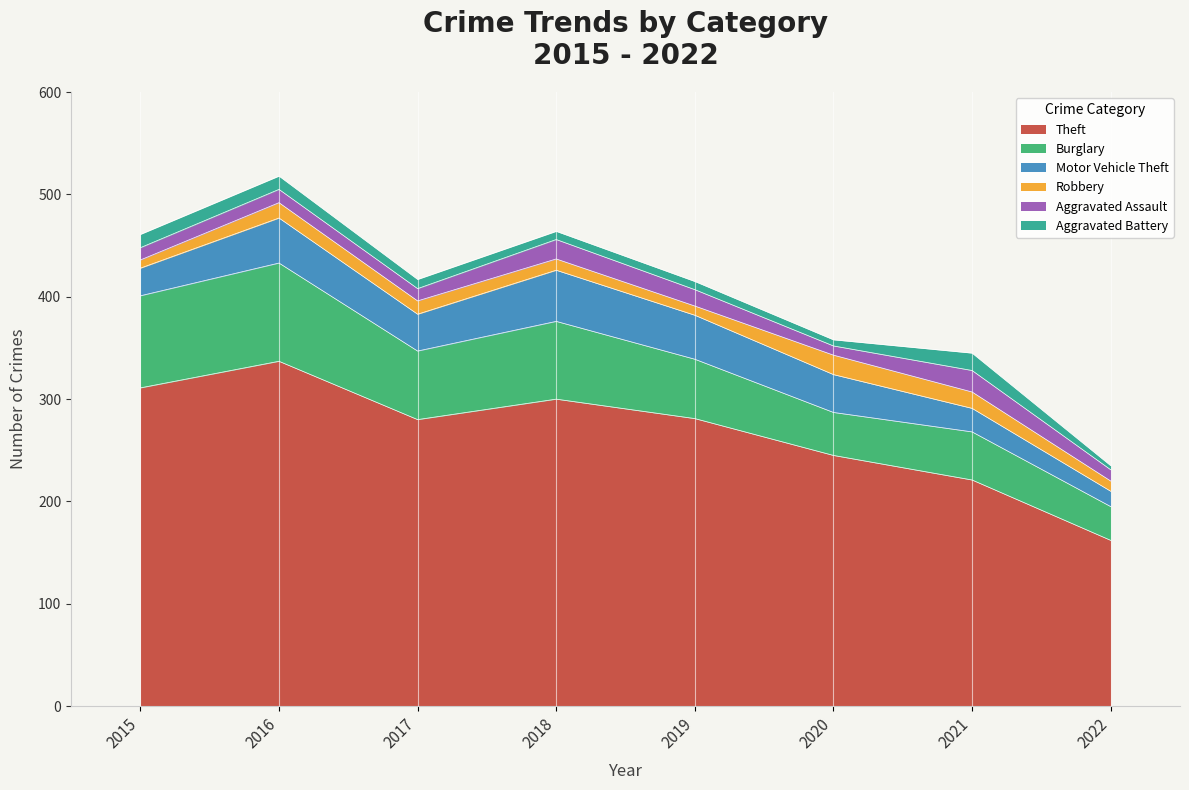

What is the sum of all Aggravated Battery values?

78